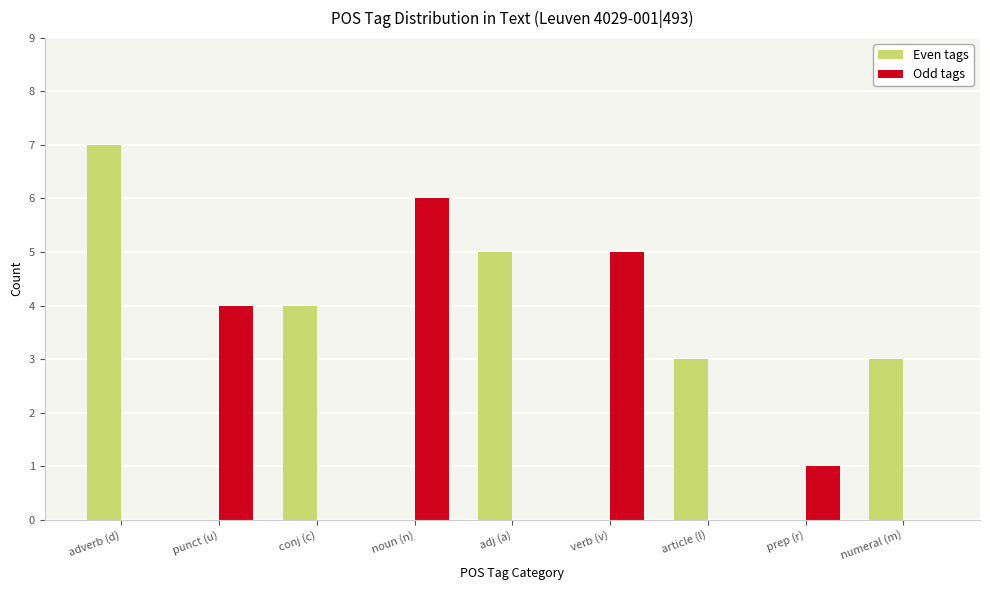

Is it true that Even tags equals 5 at adj (a)?

True